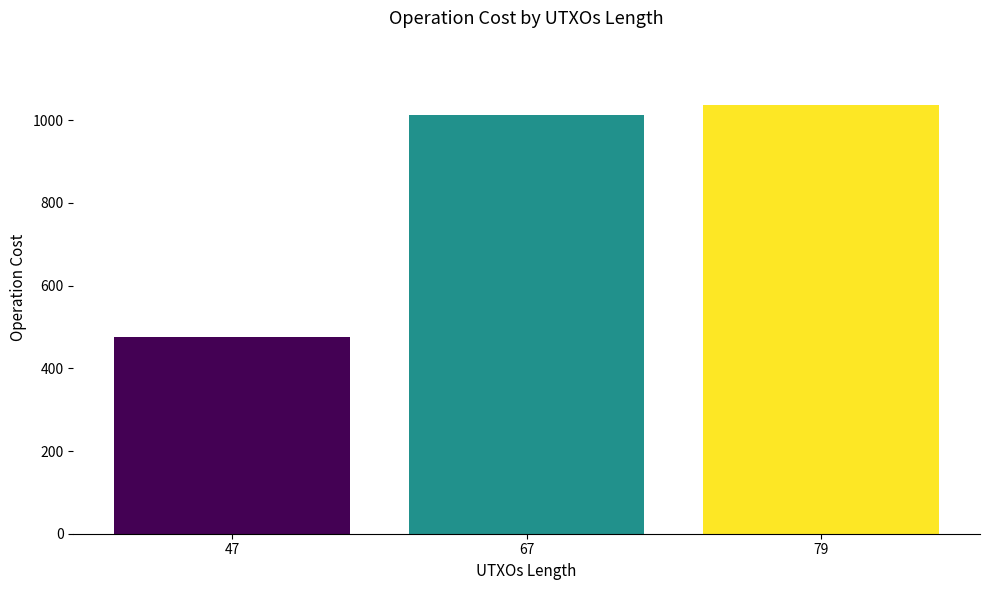

Reading left to right, extract all data points from this chart.

47=475	67=1013	79=1037